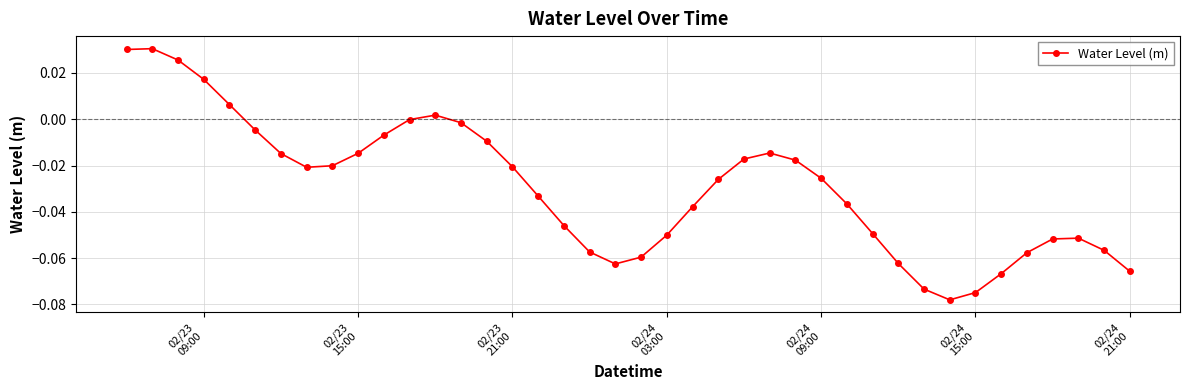

True or false: the data has more than 0 interior local peaks.

True